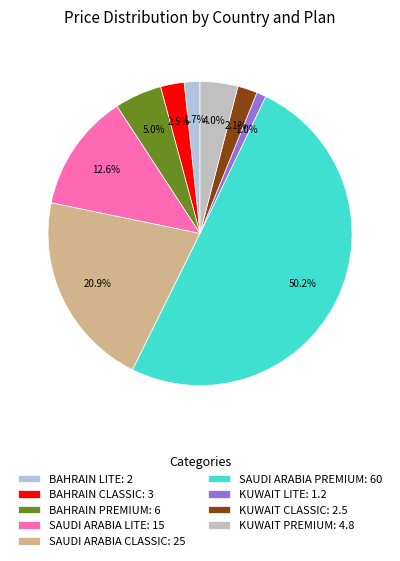

How many slices are in this pie chart?

9